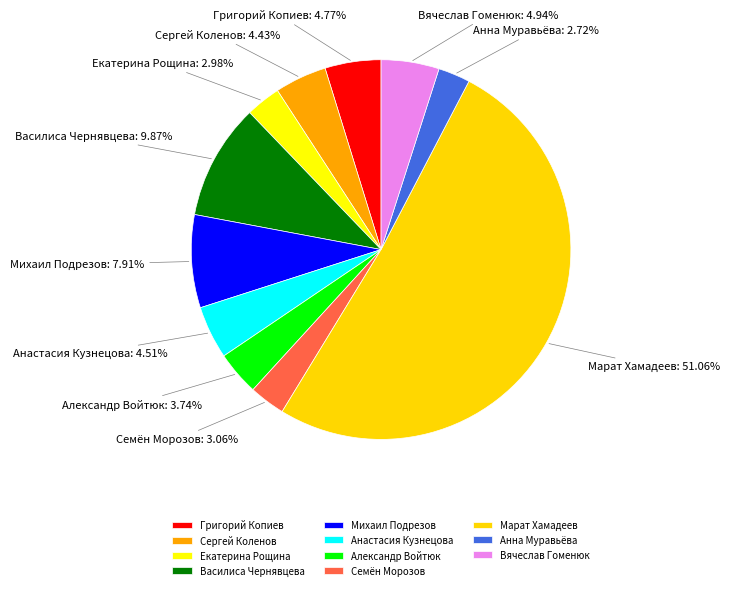

What is the largest slice in the pie chart?

Марат Хамадеев